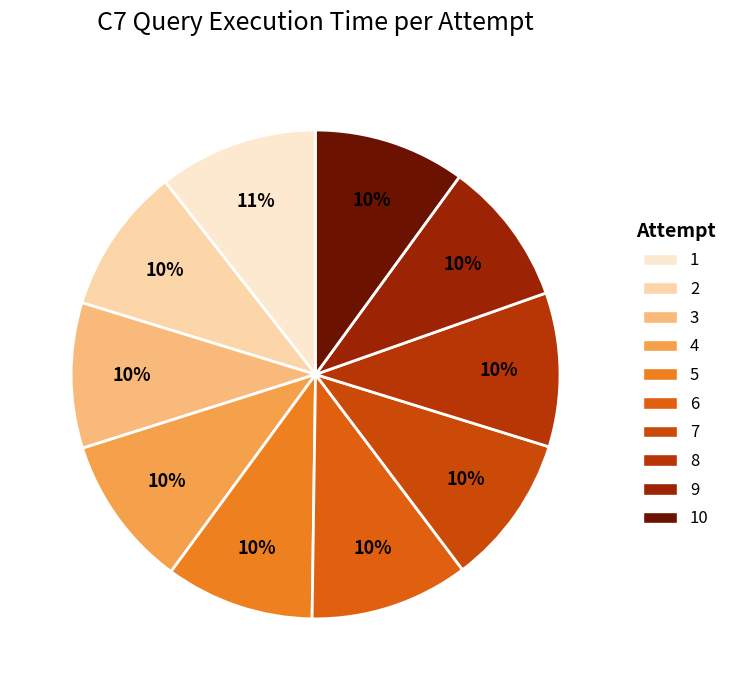

How many slices are in this pie chart?

10